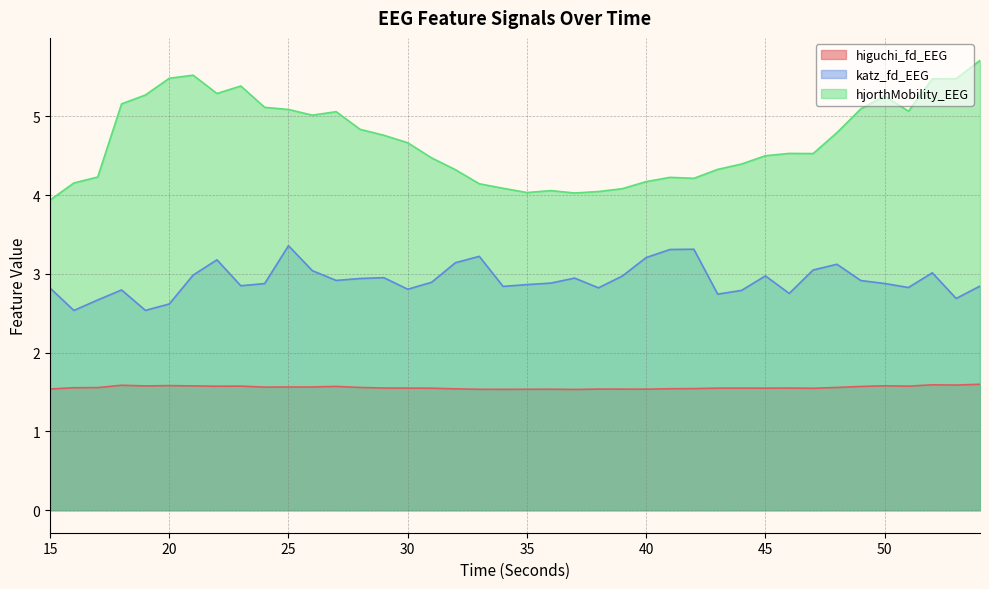

How many interior local peaks does the katz_fd_EEG series have?

10